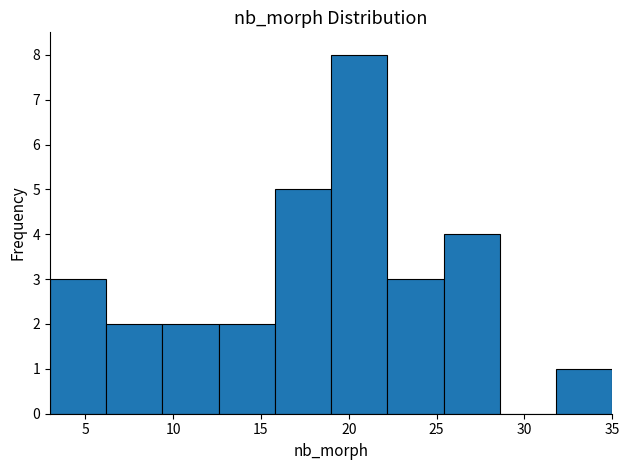

What is the height of the bar covering 3.0 to 6.2 on the x-axis? Neither the bar edges nor the heights are printed on the chart, so give them approximately, as read against the axes.

3